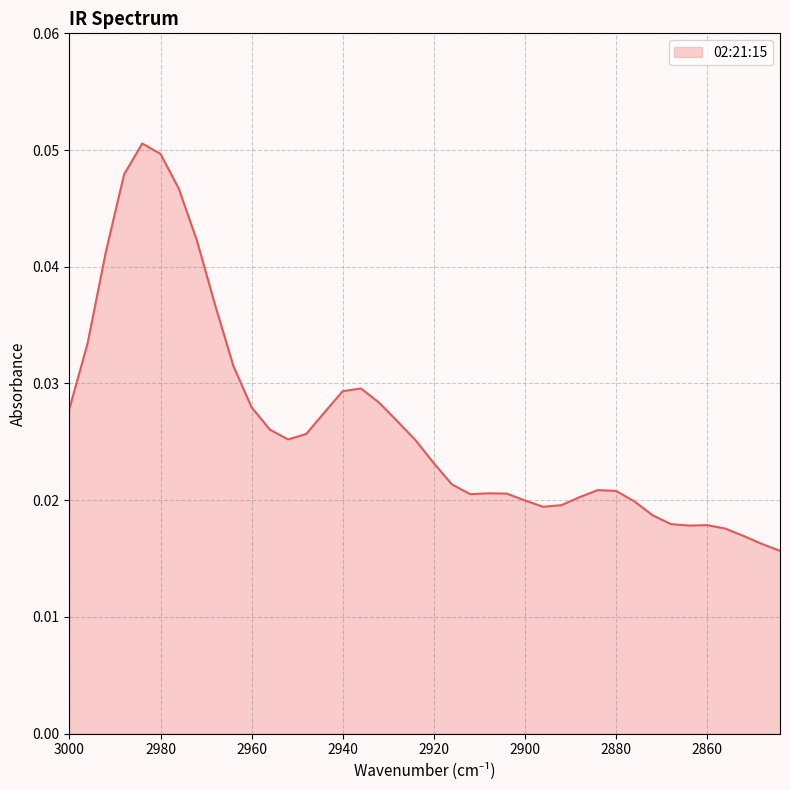

Between 2940 and 2900, which is larger?

2940